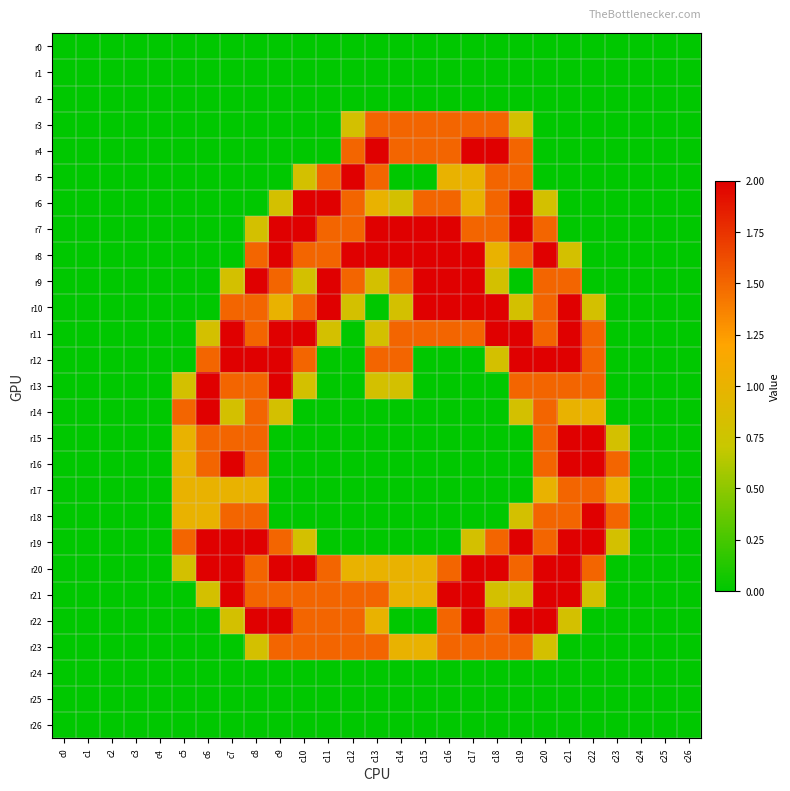

At which category does the chart reach its peak across all series?

c13